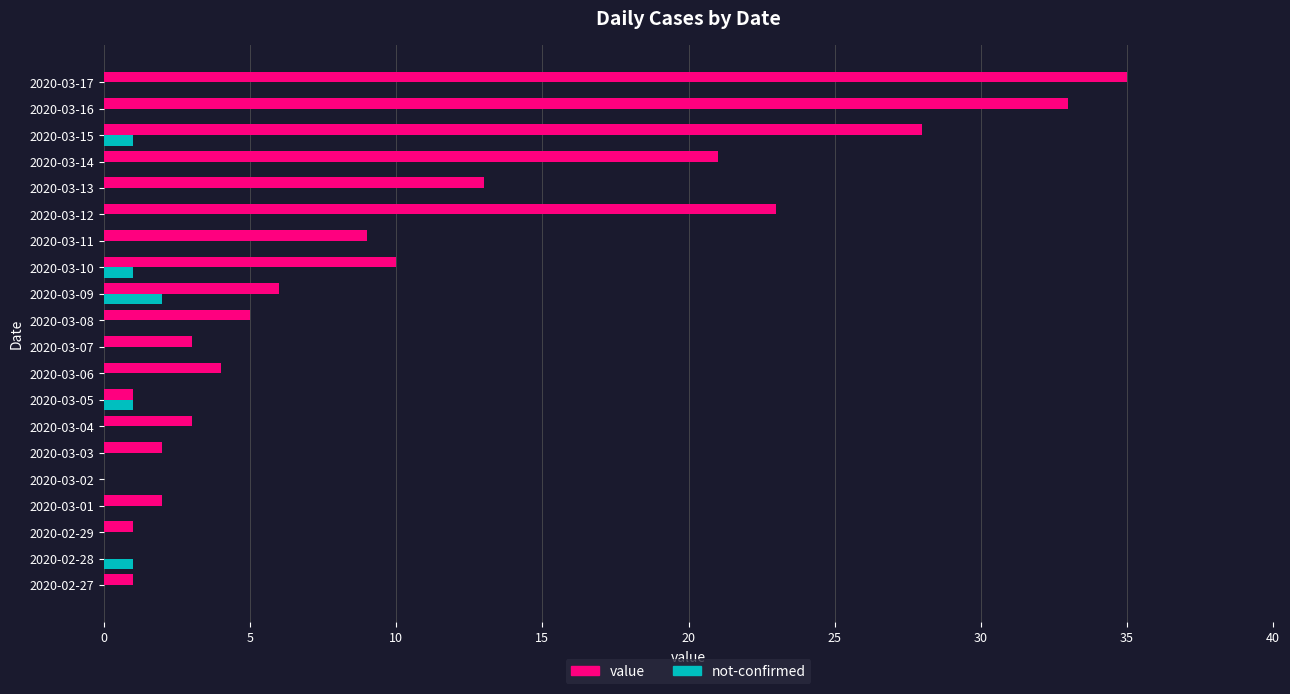

What is the sum of the value values at 2020-03-07 and 2020-03-14?

24